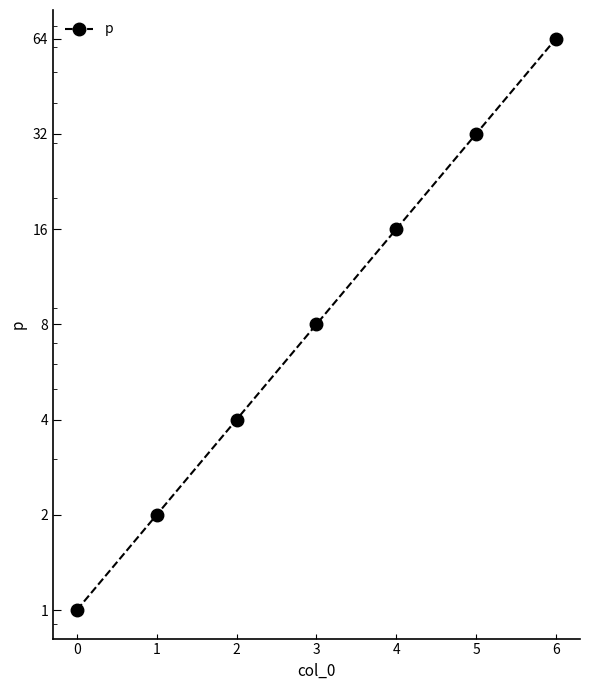

Rank the categories by value from highest to lowest.

6, 5, 4, 3, 2, 1, 0